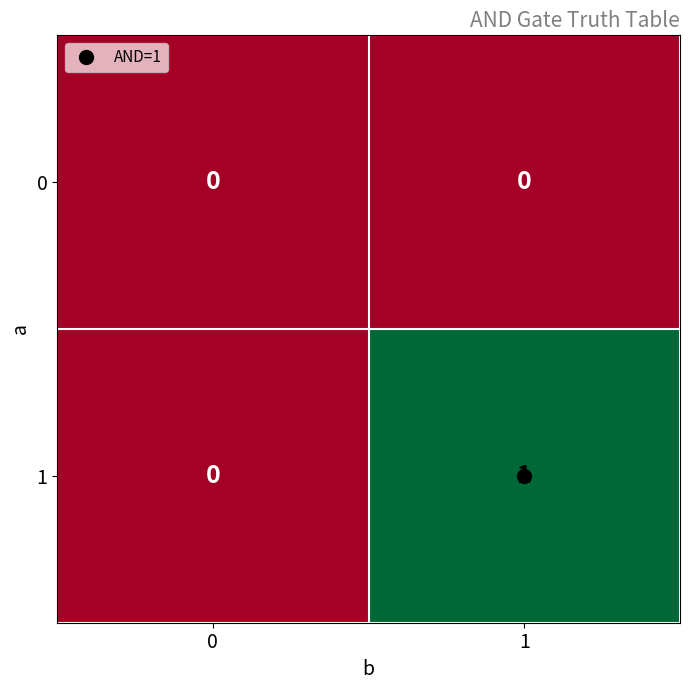

Which series changed the most between 0 and 1?

1